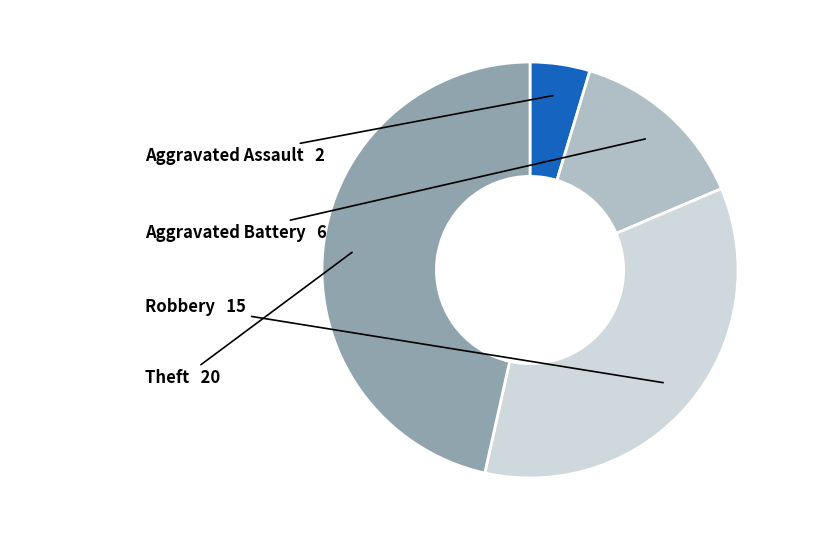

Does any single category account for the majority?

No